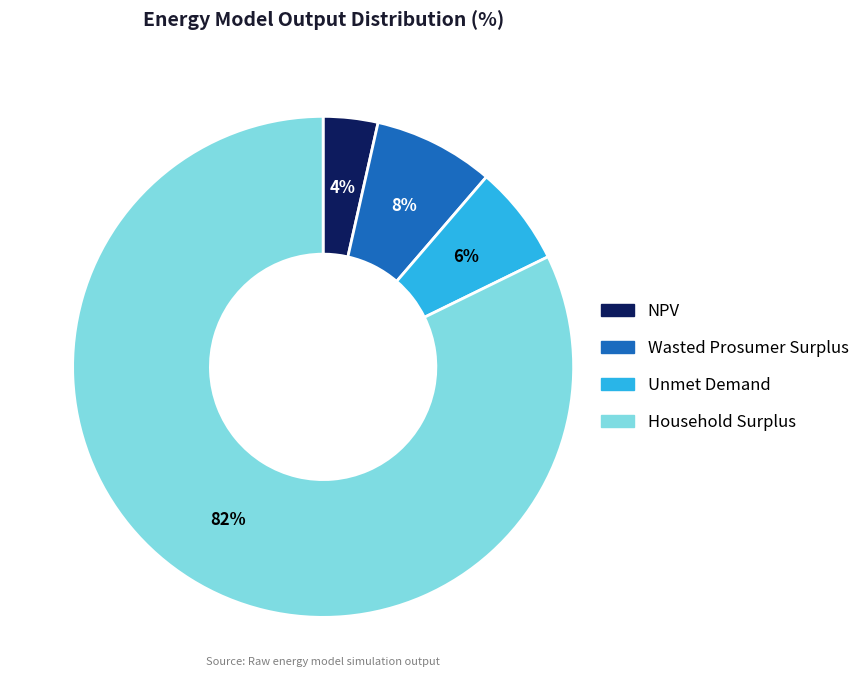

Between Wasted Prosumer Surplus and Unmet Demand, which is larger?

Wasted Prosumer Surplus